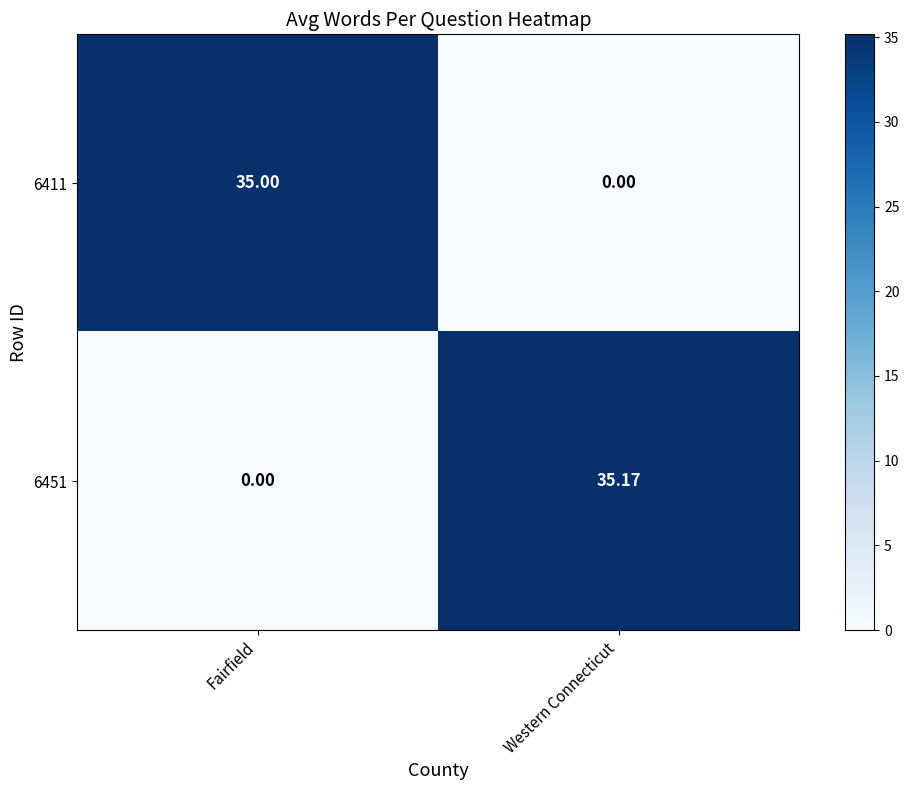

Rank the categories by 6411 value from highest to lowest.

Fairfield, Western Connecticut